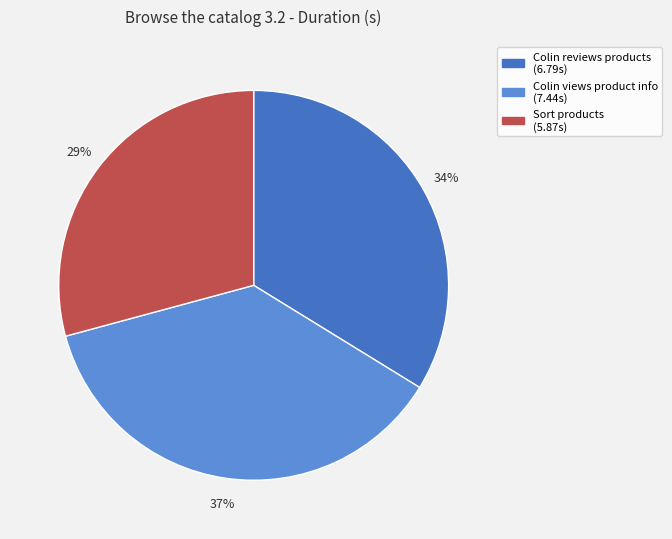

Does any single category account for the majority?

No